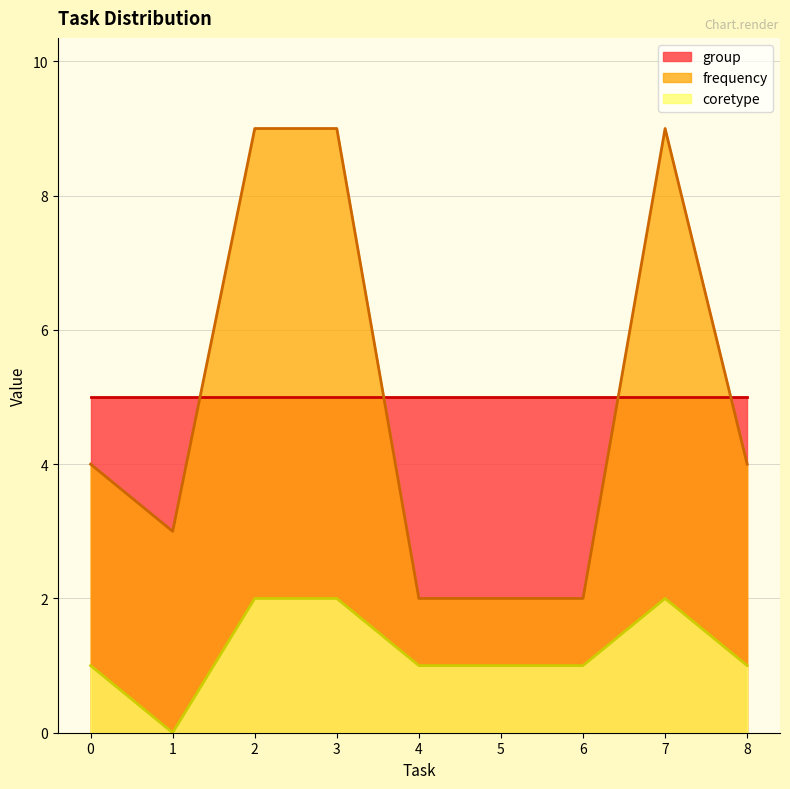

Which series has the largest total across all categories?

group